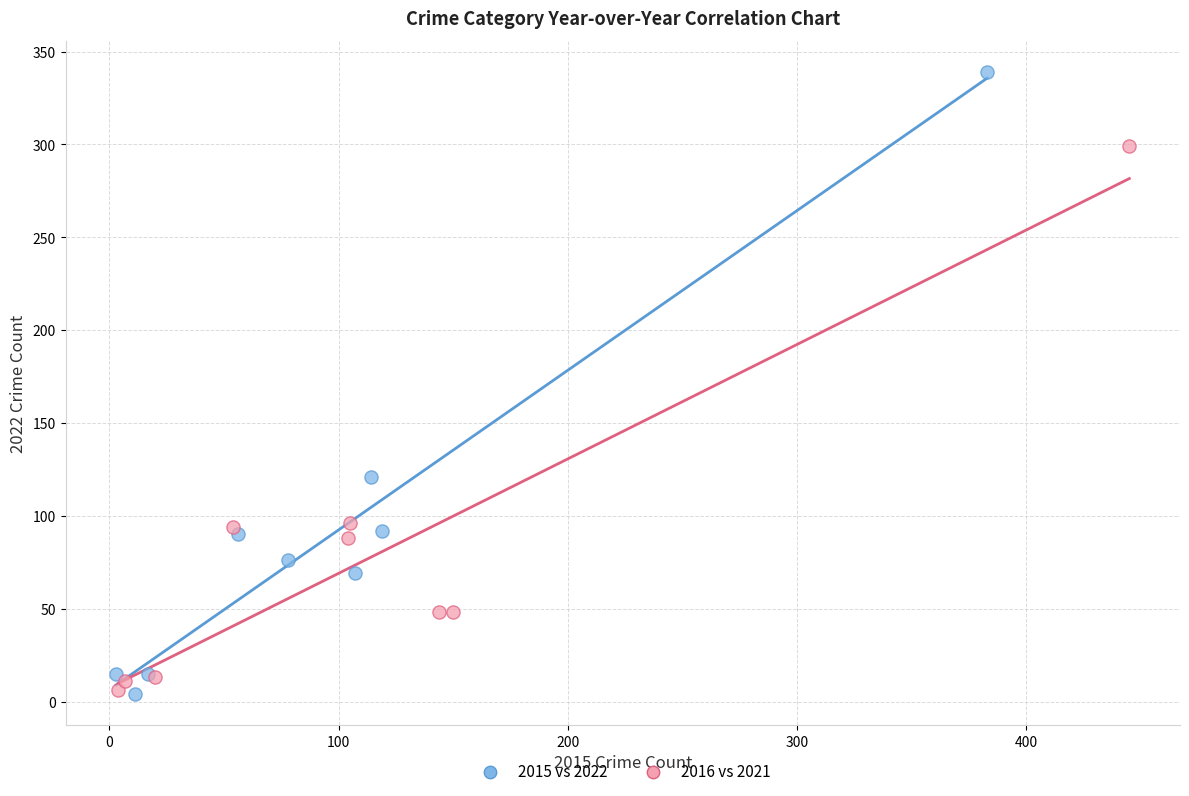

Which series reaches the maximum Y coordinate?

2015 vs 2022